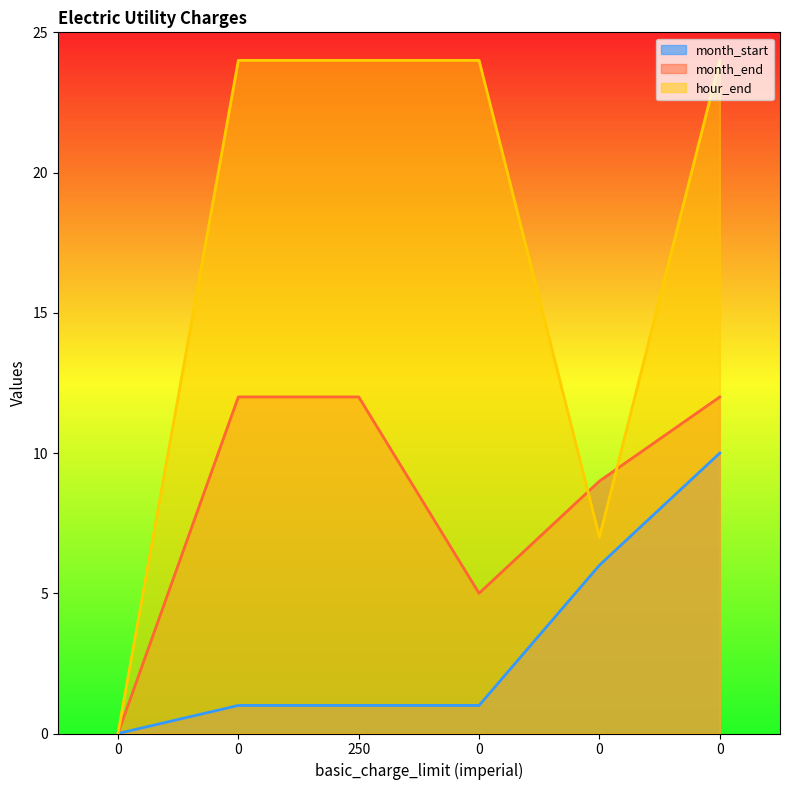

Is the value of month_end at 0 greater than the value of hour_end at 0?

No